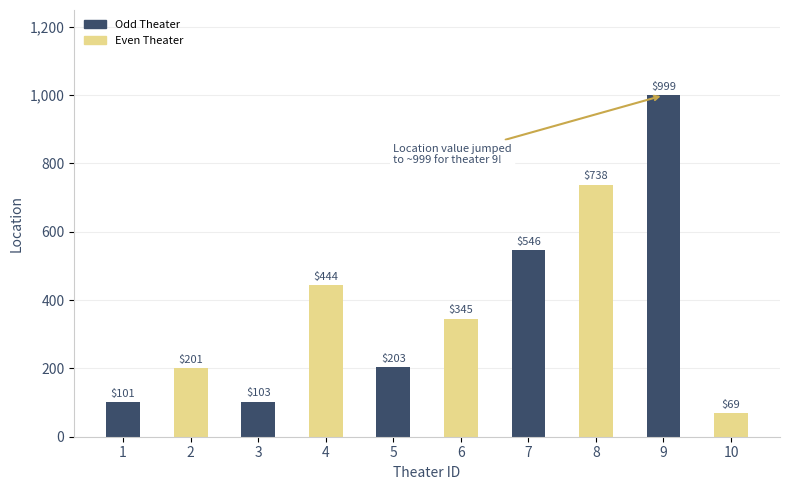

What is the difference between the values at 1 and 8?

637